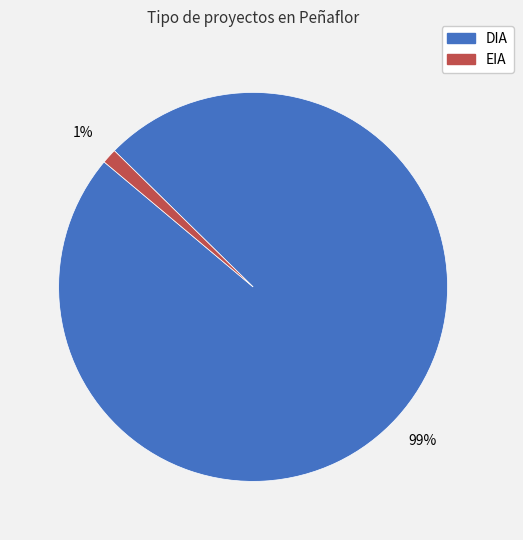

Combined, do EIA and DIA account for over 50%?

Yes